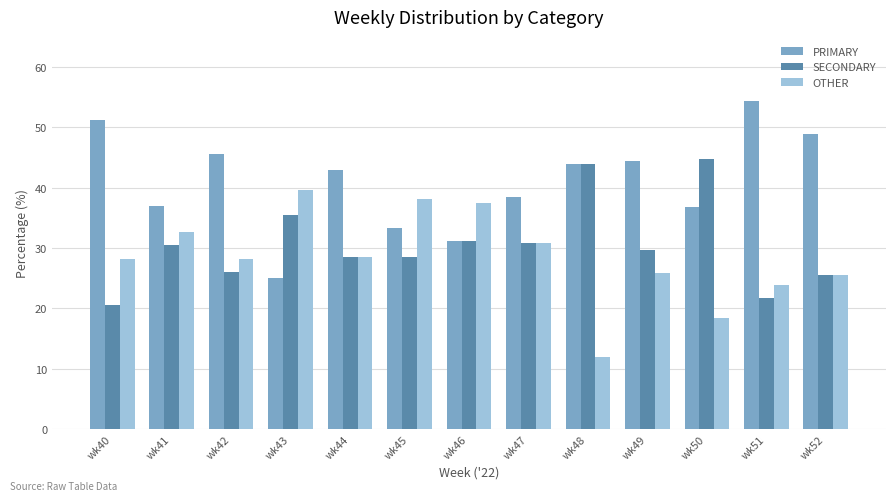

What is the maximum value for OTHER?

39.6